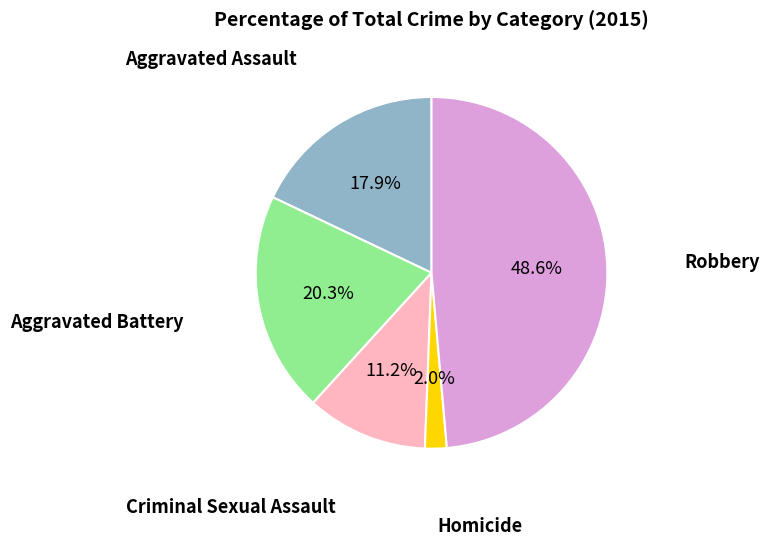

To the nearest percent, what portion does Robbery represent?

49%